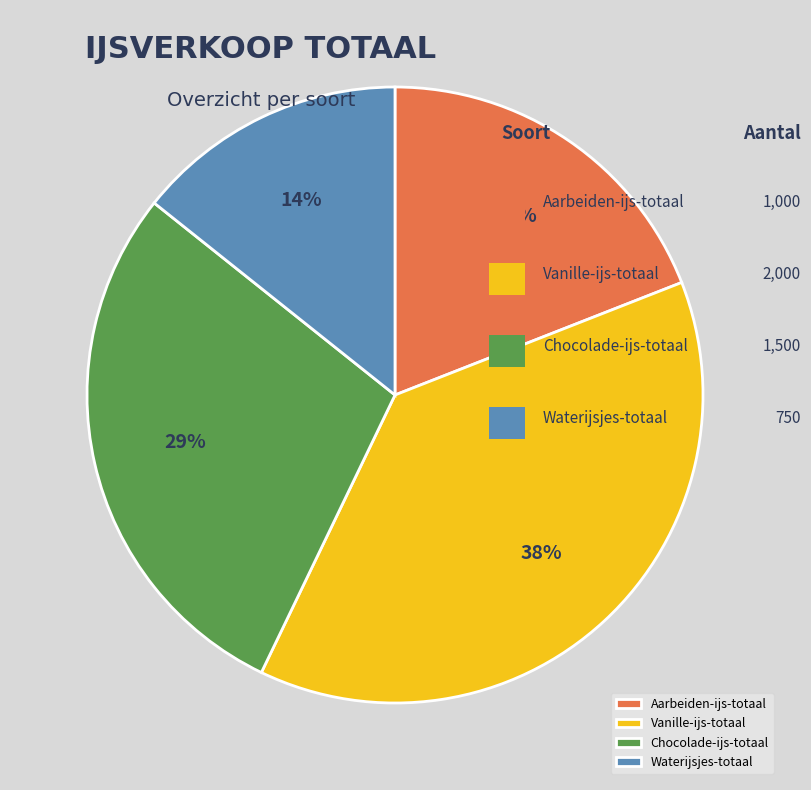

True or false: Chocolade-ijs-totaal accounts for 29% of the total.

True